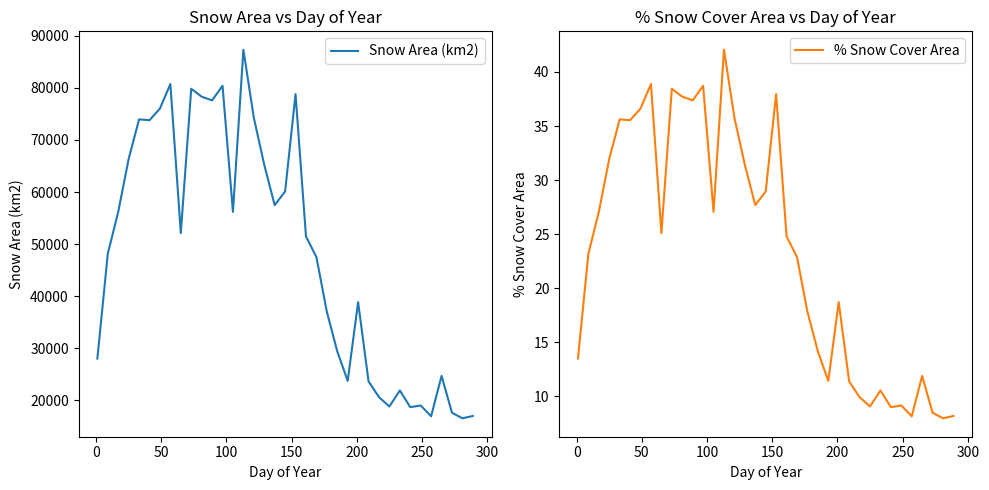

In Snow Area (km2), how many points are lower than both neighbors (excluding endpoints)?

10